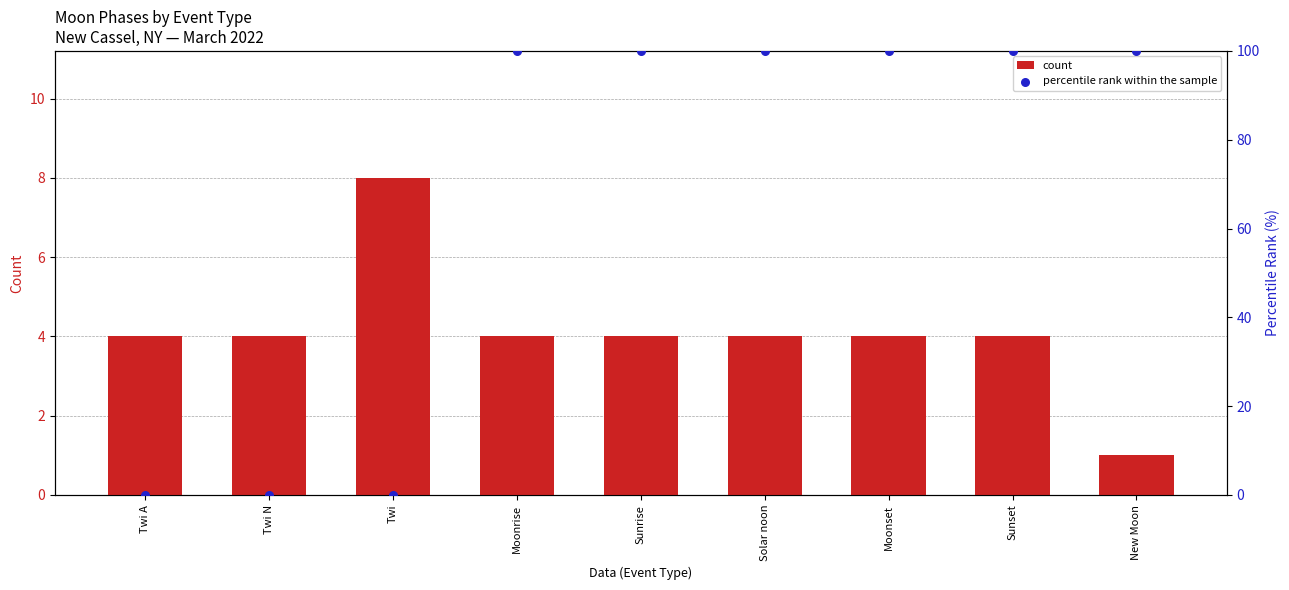

Which series has the largest total across all categories?

percentile rank within the sample